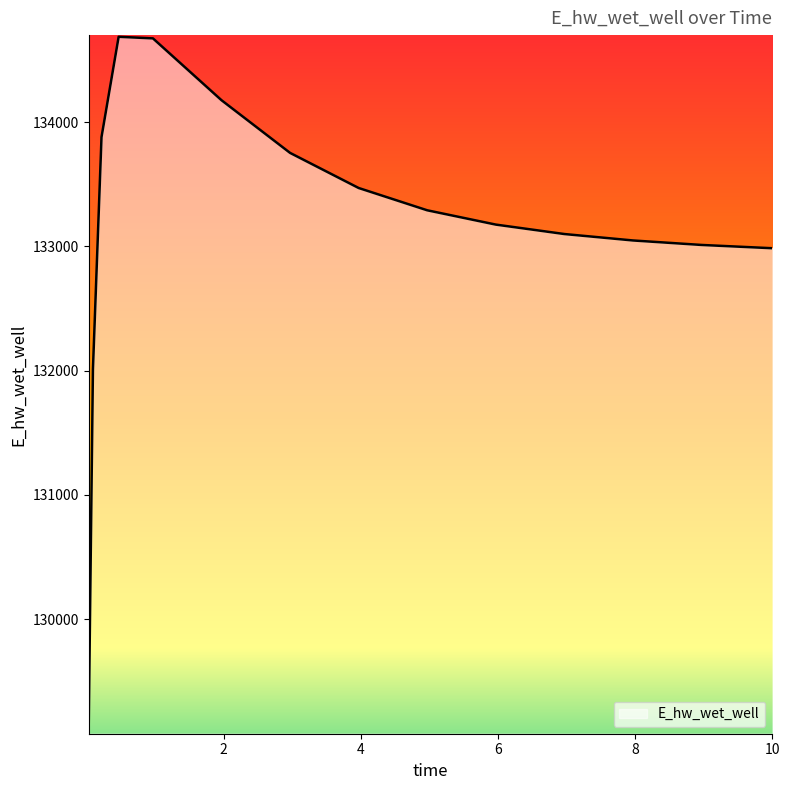

What is the minimum value shown in the chart?

129092.0